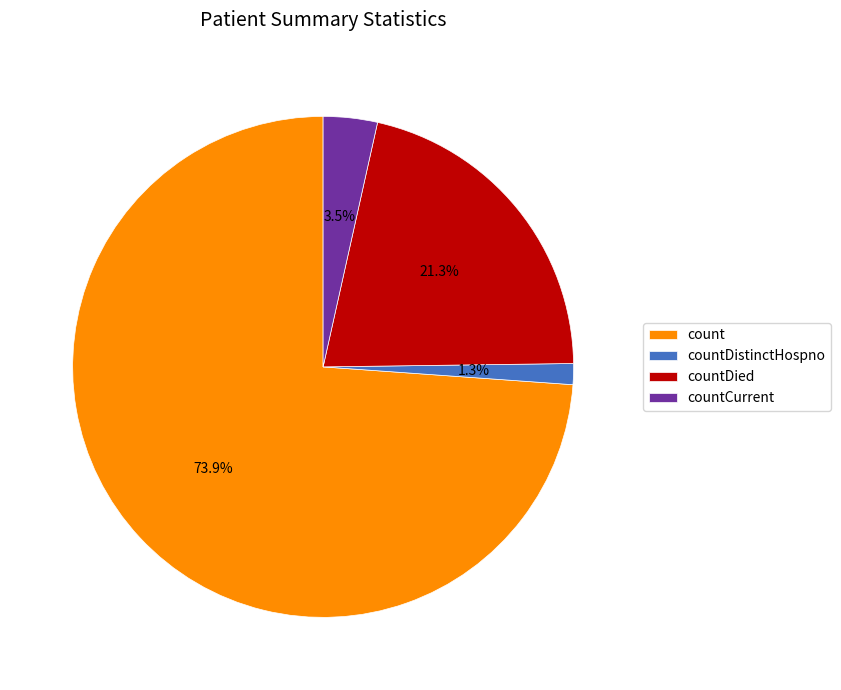

Which has a higher value, countDied or countCurrent?

countDied